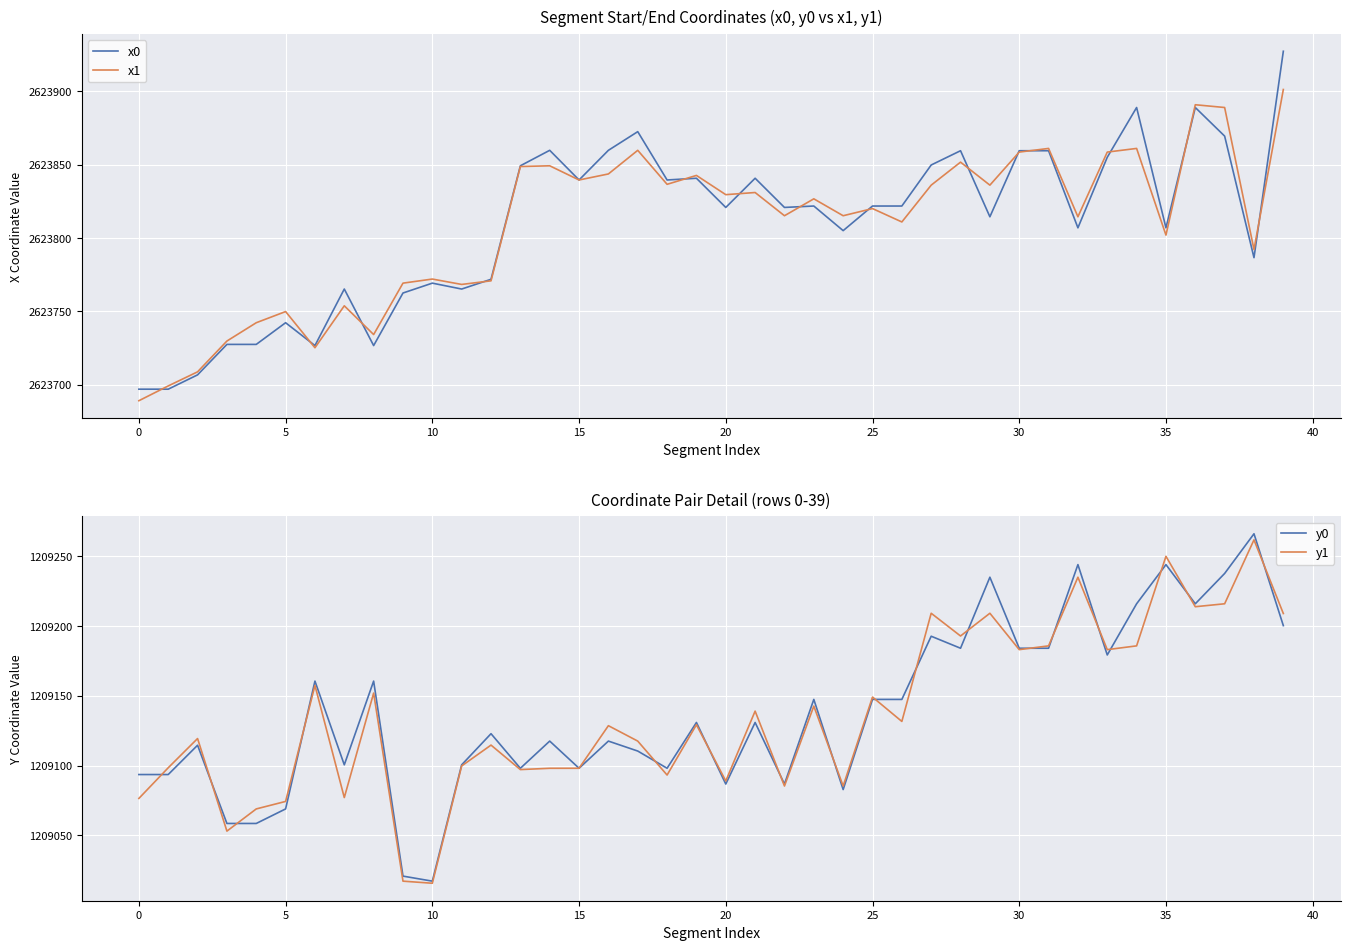

The value of x0 at 20 is 1715606.9. True or false?

False